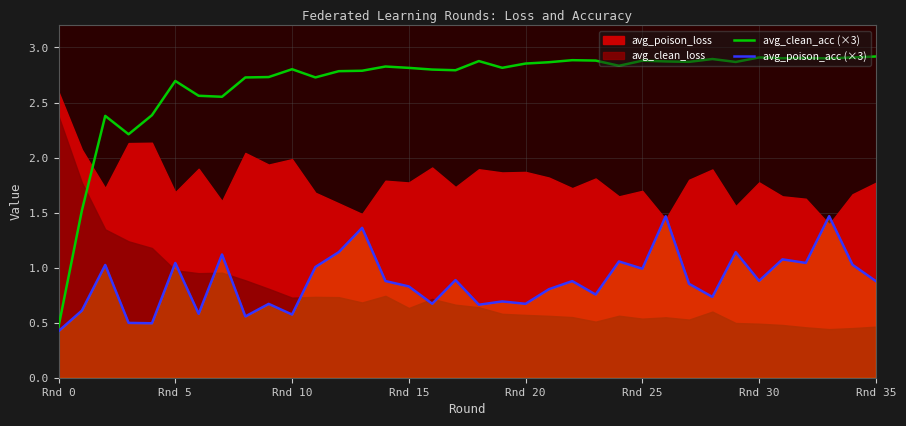

What is the maximum value for avg_clean_acc (×3)?

2.9